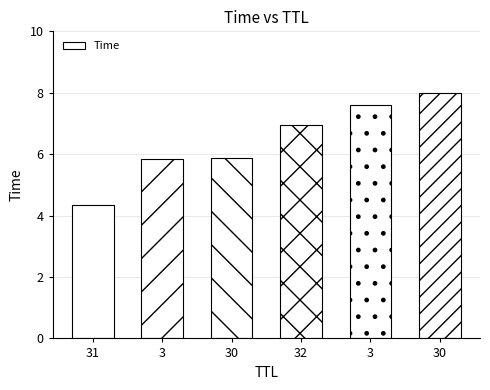

How many series are shown in this chart?

1